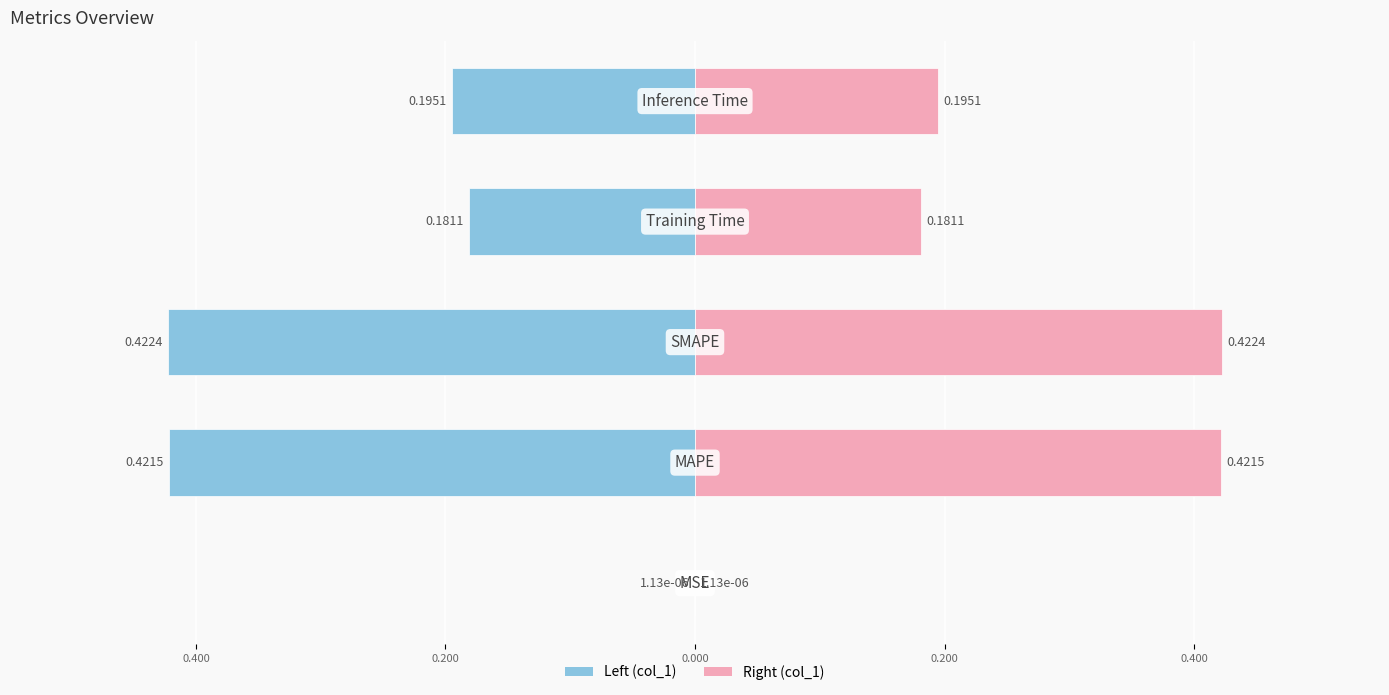

How many bars are there in each group?

2